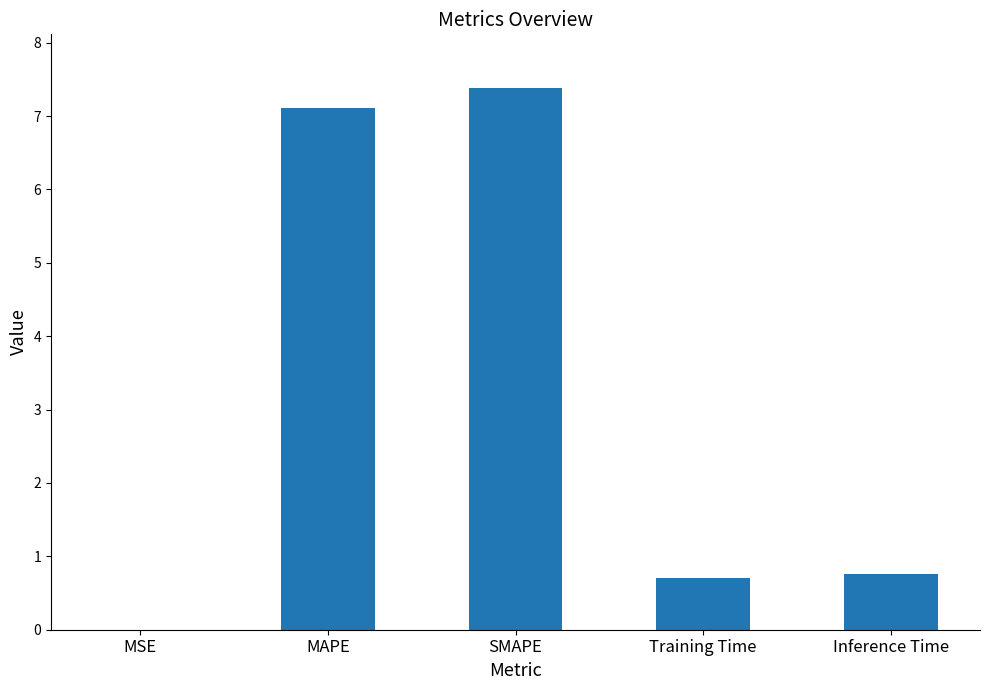

Is it true that the value at MAPE is 7.1?

True